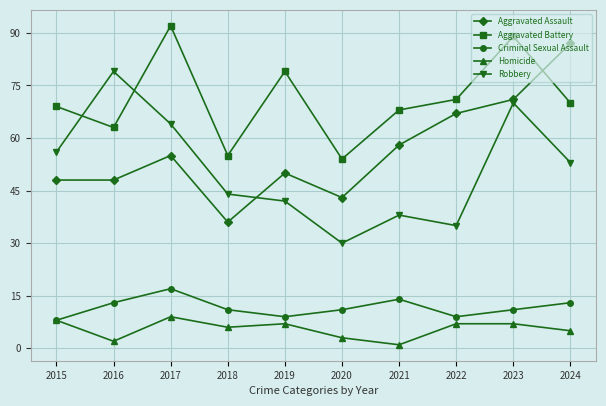

Which category has the highest value in the Homicide series?

2017